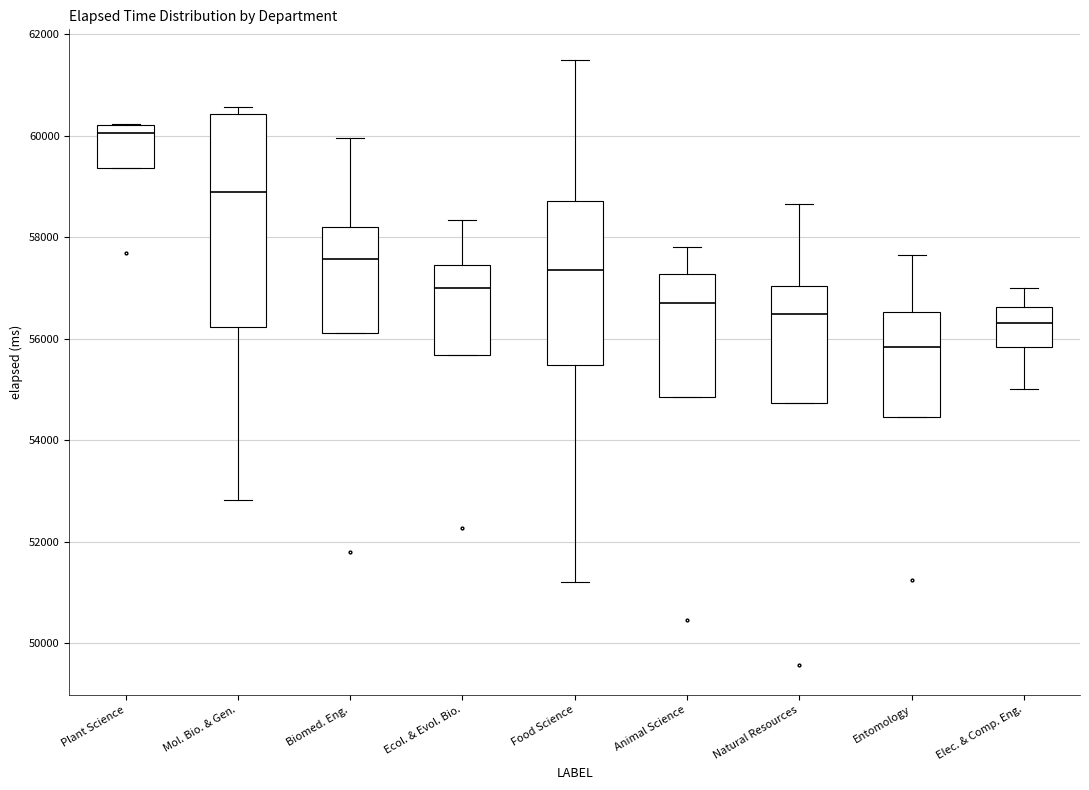

Where is the upper edge of the box for Mol. Bio. & Gen. on the y-axis? The values are not printed on the chart, so give them approximately, as read against the axis.

60400